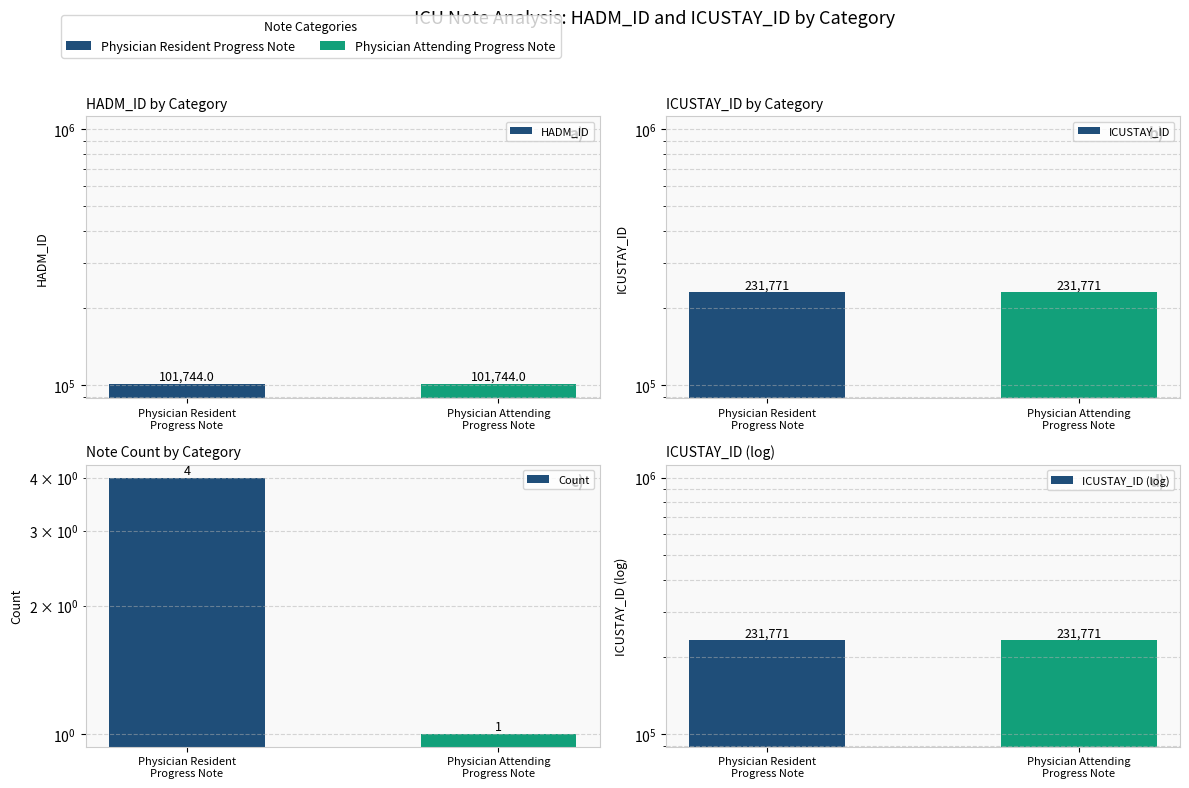

Is the value of ICUSTAY_ID (log) at Physician Attending
Progress Note greater than the value of HADM_ID at Physician Resident
Progress Note?

Yes